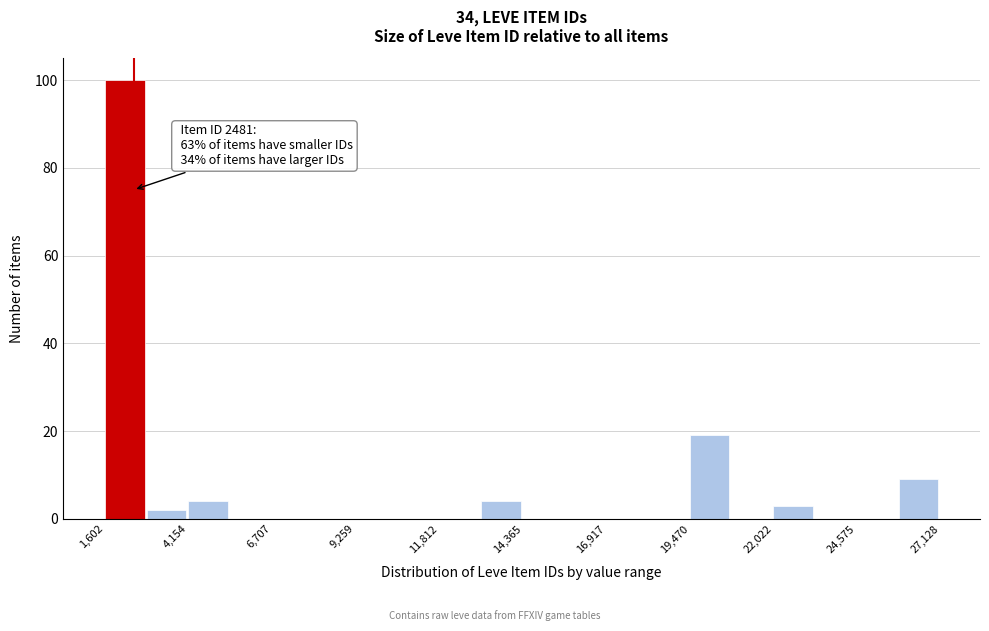

Read against the x-axis, roughly where is the centre of the tallest bar?

2000